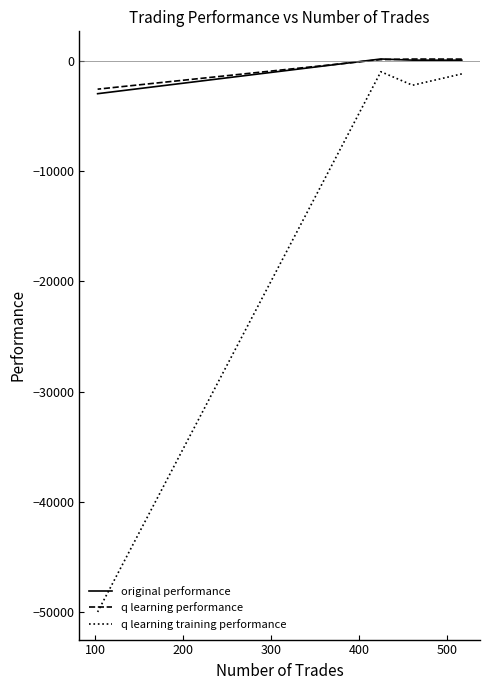

What is the lowest value of the q learning performance series?

-2562.3